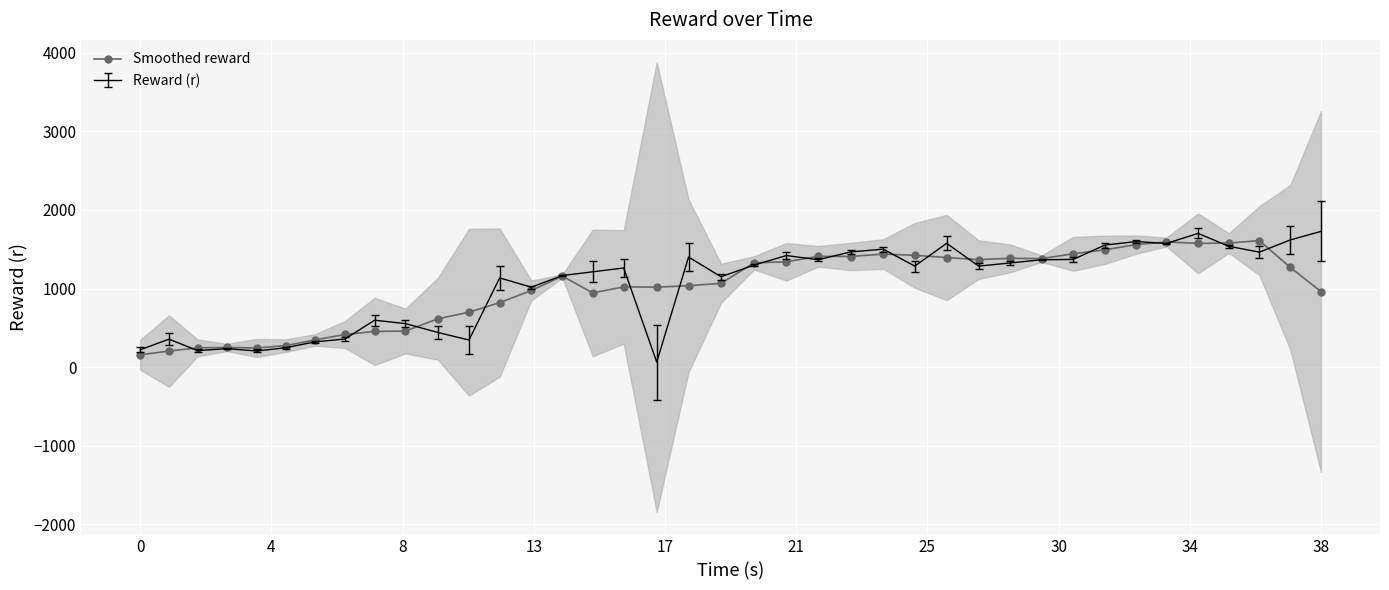

What is the minimum value for Smoothed reward?

157.2